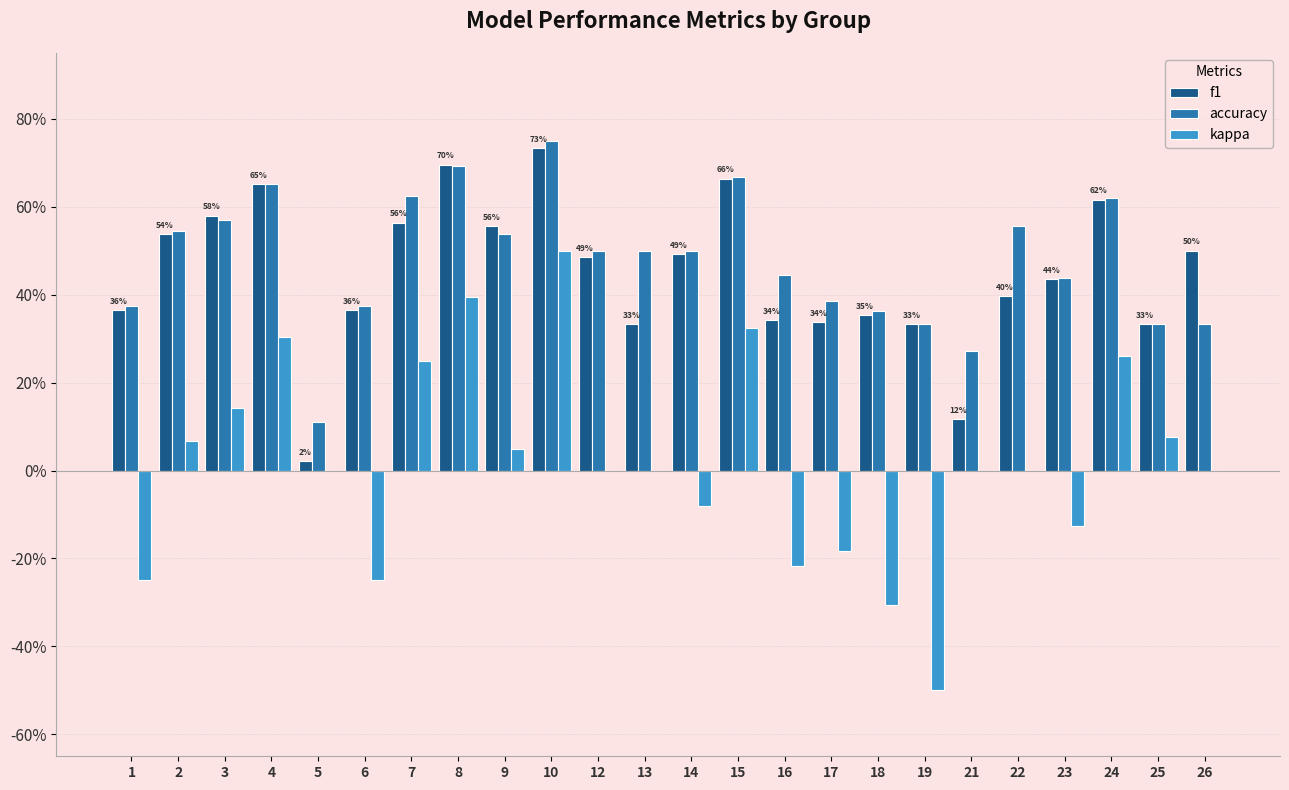

Does the chart contain stacked bars?

No